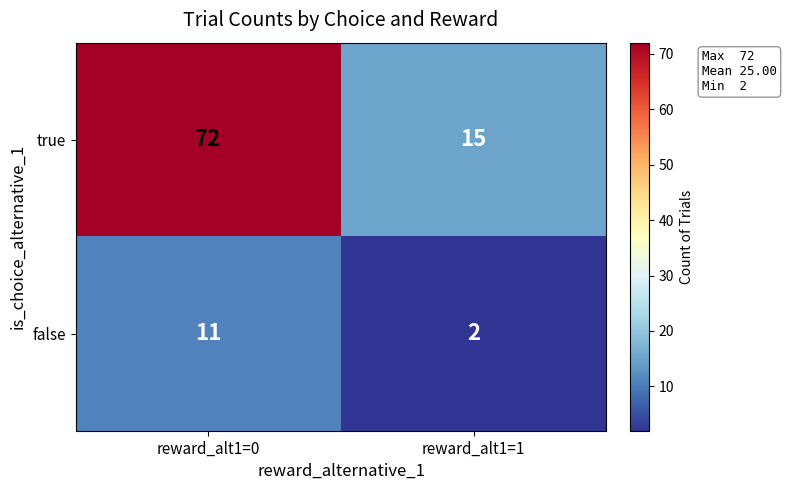

Rank the series at reward_alt1=1 from lowest to highest value.

false, true